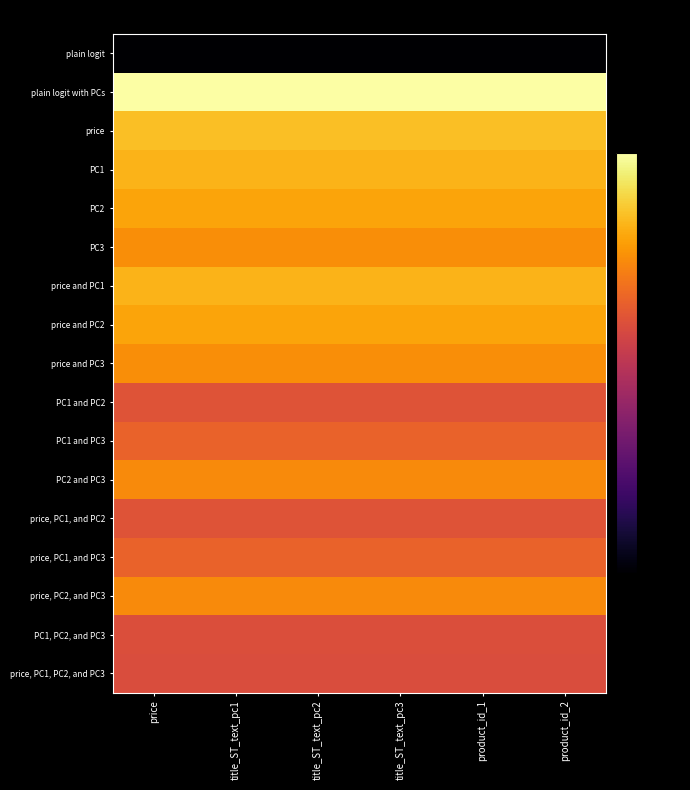

Reading left to right, what are all the values shown in this chart?

plain logit: price=-100.0	title_ST_text_pc1=-100.0	title_ST_text_pc2=-100.0	title_ST_text_pc3=-100.0	product_id_1=-100.0	product_id_2=-100.0
plain logit with PCs: price=0.0	title_ST_text_pc1=0.0	title_ST_text_pc2=0.0	title_ST_text_pc3=0.0	product_id_1=0.0	product_id_2=0.0
price: price=-14.6	title_ST_text_pc1=-14.6	title_ST_text_pc2=-14.6	title_ST_text_pc3=-14.6	product_id_1=-14.6	product_id_2=-14.6
PC1: price=-17.0	title_ST_text_pc1=-17.0	title_ST_text_pc2=-17.0	title_ST_text_pc3=-17.0	product_id_1=-17.0	product_id_2=-17.0
PC2: price=-20.1	title_ST_text_pc1=-20.1	title_ST_text_pc2=-20.1	title_ST_text_pc3=-20.1	product_id_1=-20.1	product_id_2=-20.1
PC3: price=-25.0	title_ST_text_pc1=-25.0	title_ST_text_pc2=-25.0	title_ST_text_pc3=-25.0	product_id_1=-25.0	product_id_2=-25.0
price and PC1: price=-17.0	title_ST_text_pc1=-17.0	title_ST_text_pc2=-17.0	title_ST_text_pc3=-17.0	product_id_1=-17.0	product_id_2=-17.0
price and PC2: price=-20.1	title_ST_text_pc1=-20.1	title_ST_text_pc2=-20.1	title_ST_text_pc3=-20.1	product_id_1=-20.1	product_id_2=-20.1
price and PC3: price=-25.0	title_ST_text_pc1=-25.0	title_ST_text_pc2=-25.0	title_ST_text_pc3=-25.0	product_id_1=-25.0	product_id_2=-25.0
PC1 and PC2: price=-39.2	title_ST_text_pc1=-39.2	title_ST_text_pc2=-39.2	title_ST_text_pc3=-39.2	product_id_1=-39.2	product_id_2=-39.2
PC1 and PC3: price=-35.1	title_ST_text_pc1=-35.1	title_ST_text_pc2=-35.1	title_ST_text_pc3=-35.1	product_id_1=-35.1	product_id_2=-35.1
PC2 and PC3: price=-25.5	title_ST_text_pc1=-25.5	title_ST_text_pc2=-25.5	title_ST_text_pc3=-25.5	product_id_1=-25.5	product_id_2=-25.5
price, PC1, and PC2: price=-39.2	title_ST_text_pc1=-39.2	title_ST_text_pc2=-39.2	title_ST_text_pc3=-39.2	product_id_1=-39.2	product_id_2=-39.2
price, PC1, and PC3: price=-35.1	title_ST_text_pc1=-35.1	title_ST_text_pc2=-35.1	title_ST_text_pc3=-35.1	product_id_1=-35.1	product_id_2=-35.1
price, PC2, and PC3: price=-25.5	title_ST_text_pc1=-25.5	title_ST_text_pc2=-25.5	title_ST_text_pc3=-25.5	product_id_1=-25.5	product_id_2=-25.5
PC1, PC2, and PC3: price=-40.7	title_ST_text_pc1=-40.7	title_ST_text_pc2=-40.7	title_ST_text_pc3=-40.7	product_id_1=-40.7	product_id_2=-40.7
price, PC1, PC2, and PC3: price=-41.1	title_ST_text_pc1=-41.1	title_ST_text_pc2=-41.1	title_ST_text_pc3=-41.1	product_id_1=-41.1	product_id_2=-41.1